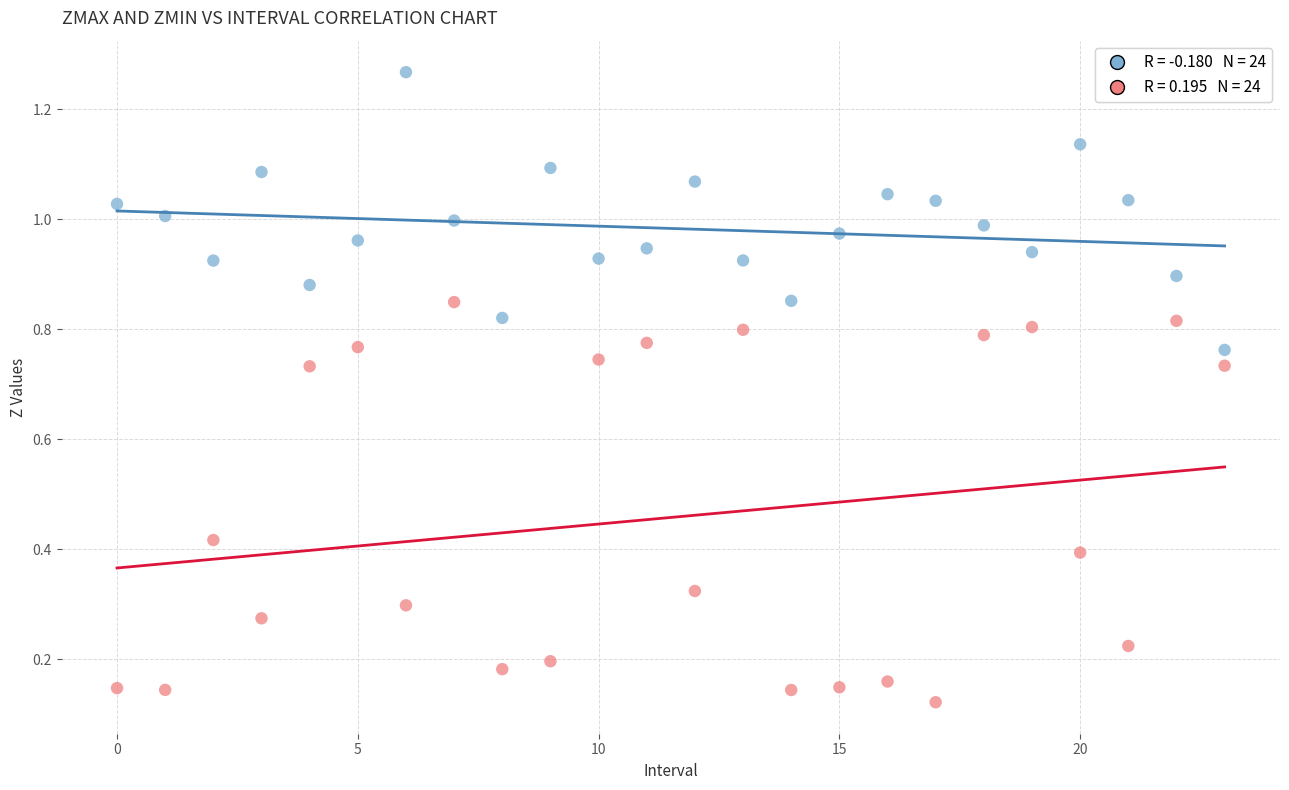

How many data points are displayed?

48